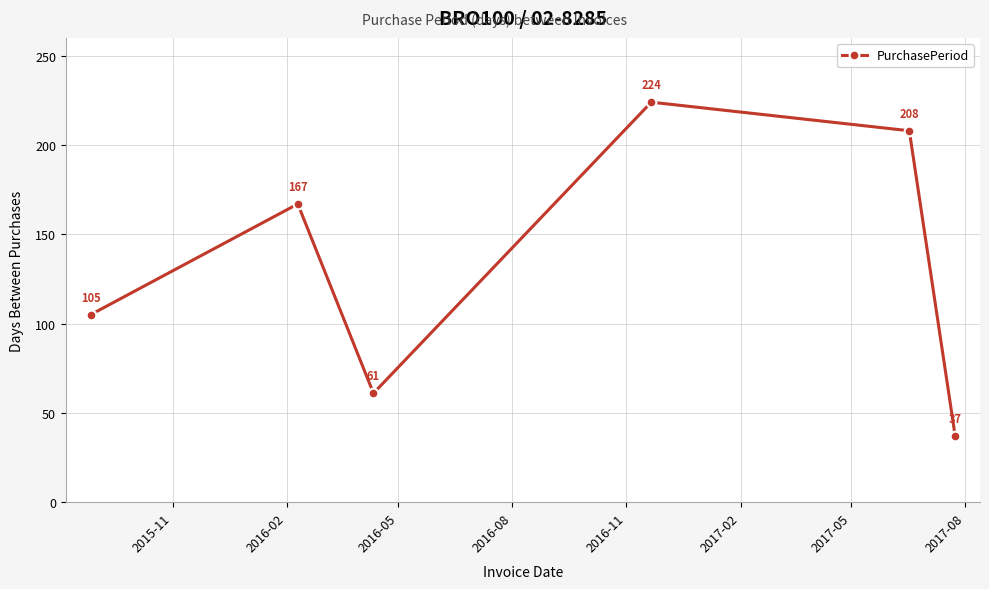

Reading left to right, what are all the values shown in this chart?

105	167	61	224	208	37